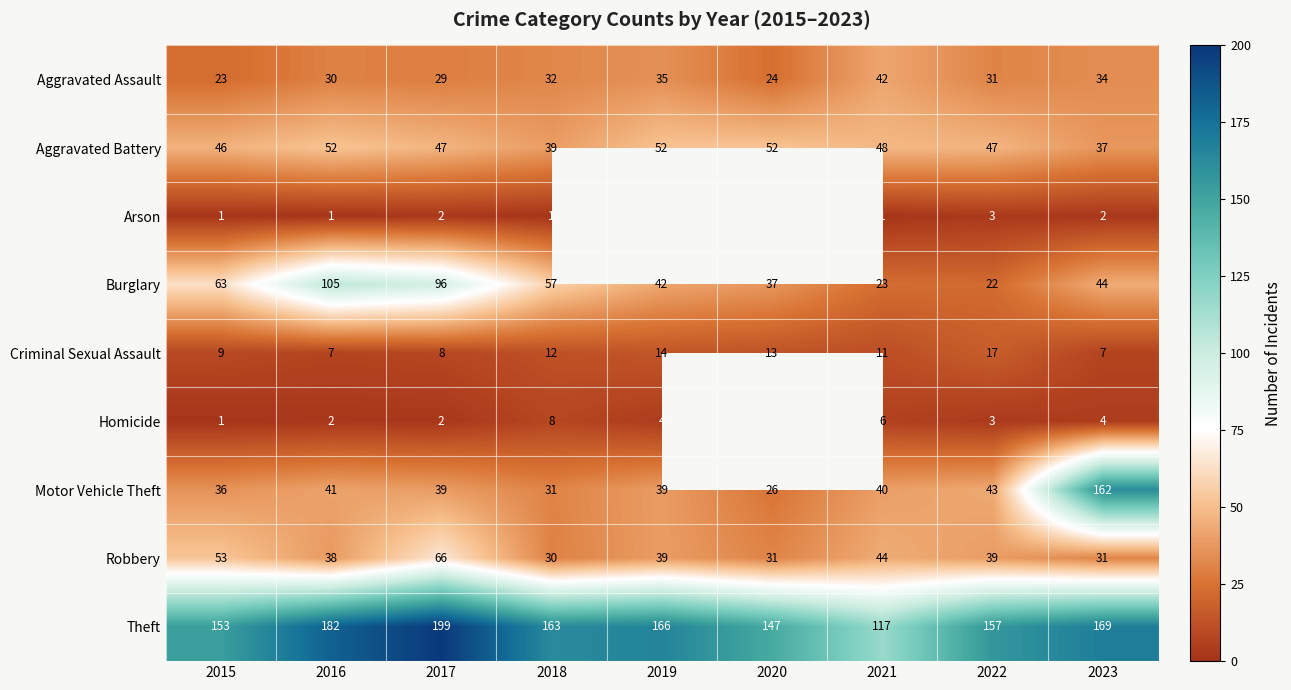

What is the sum of all Aggravated Assault values?

280